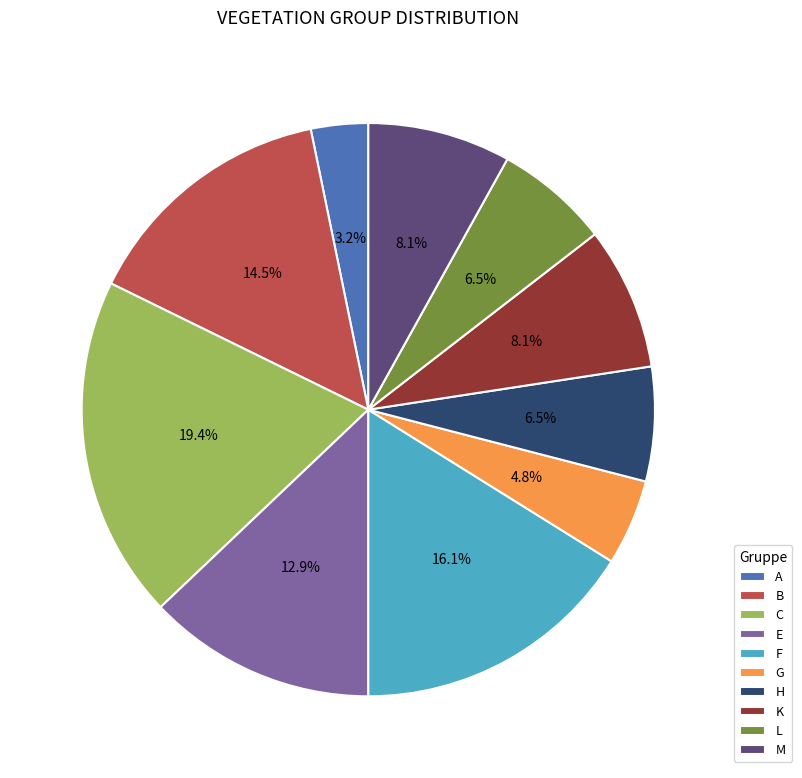

Does any single category account for the majority?

No